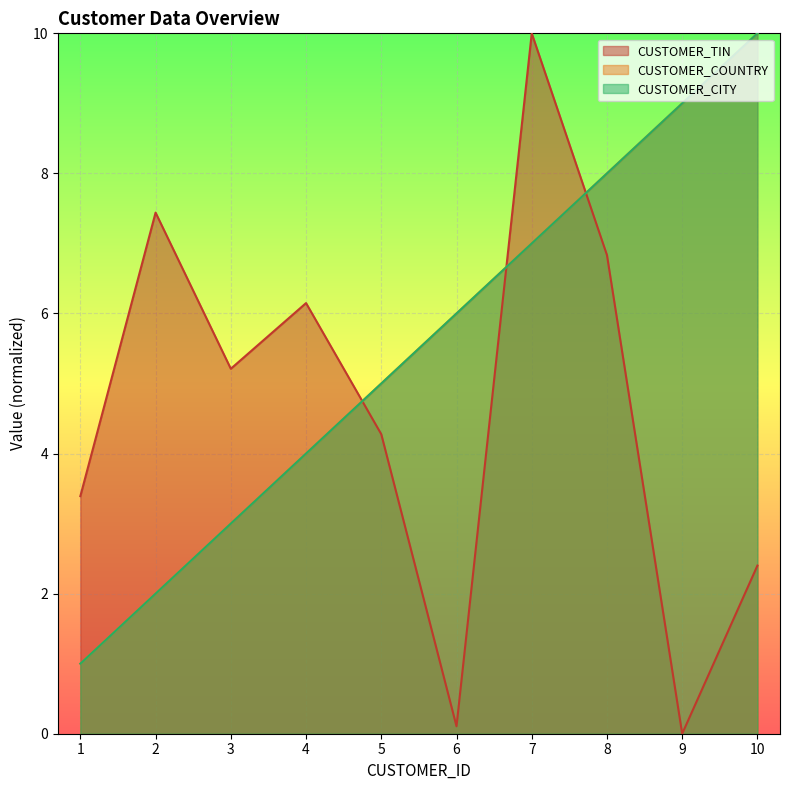

What is the value of the CUSTOMER_TIN point at the 1st from the left?

3.4